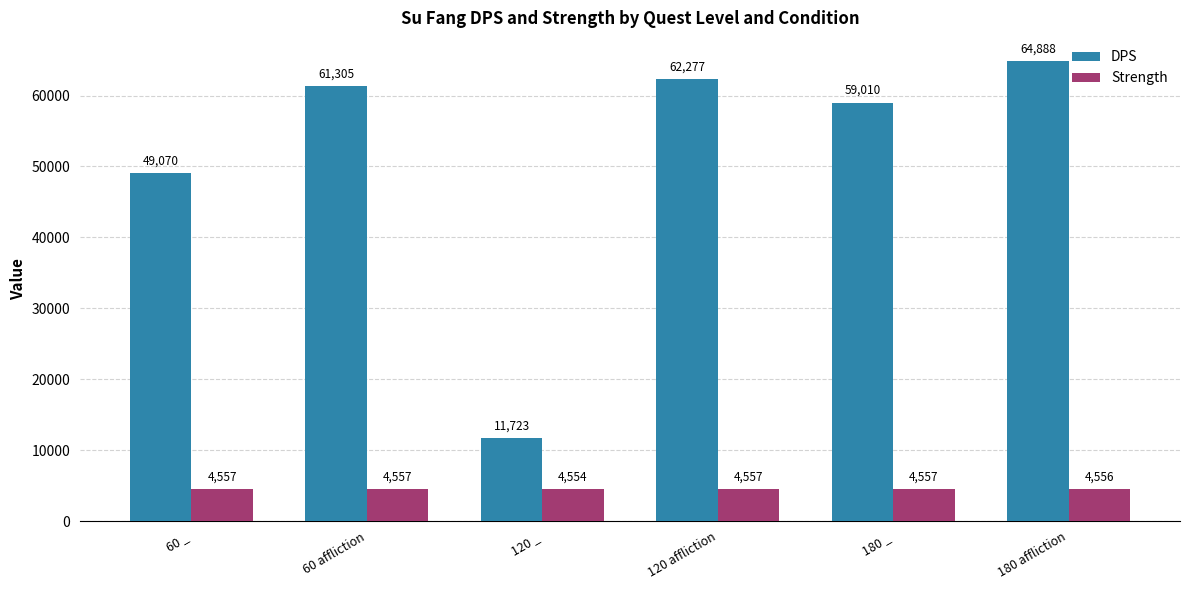

Where is DPS nearest to the value 38305?

60 _